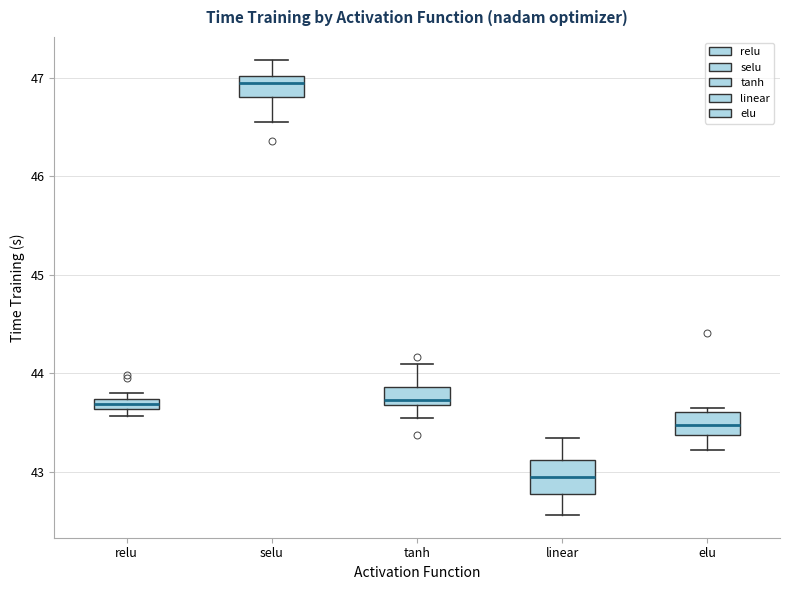

Which box has the lowest median line?

linear